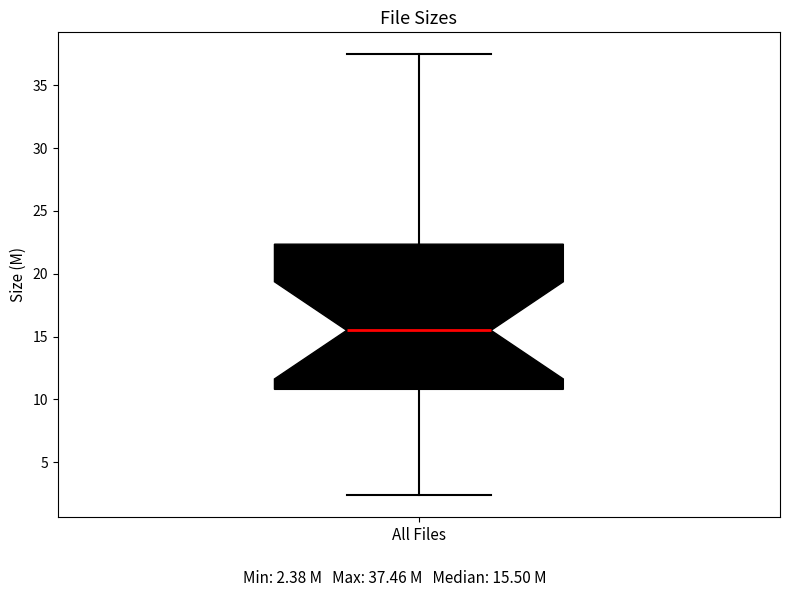

Read this box plot against the y-axis: the position of the median line, the range covered by the box, and the ends of both whiskers. The values are not printed on the chart, so give them approximately, as read against the axis.

median 15.5, box 11.0 to 22.5, whiskers 2.5 to 37.5